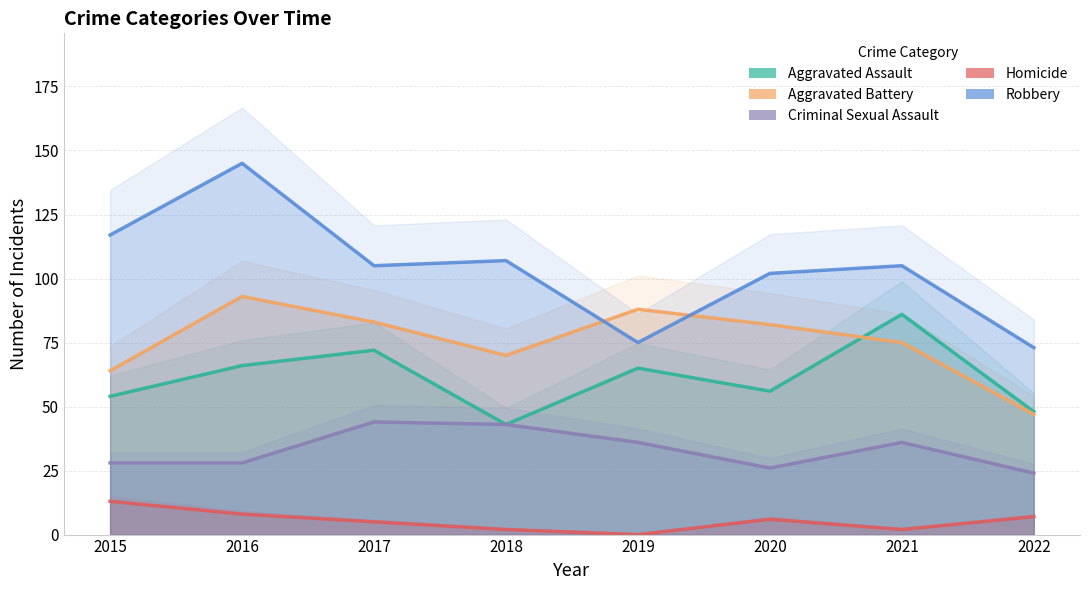

True or false: Criminal Sexual Assault has more than 0 points higher than both neighbors.

True